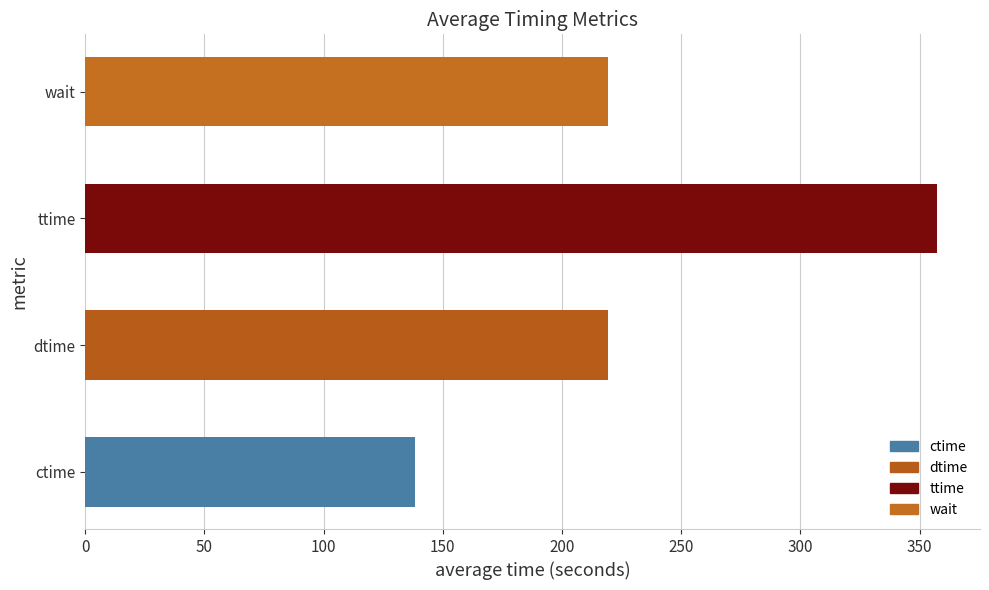

Count the number of data series in this chart.

1